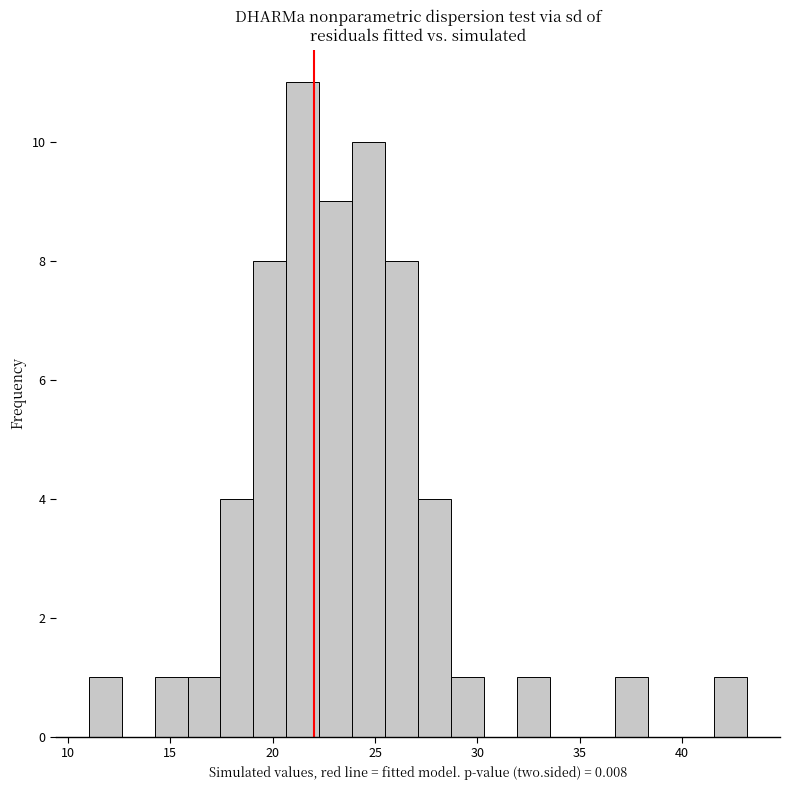

Around what value on the x-axis is the tallest bar? Give the approximate position of its centre, as read against the axis.

21.5